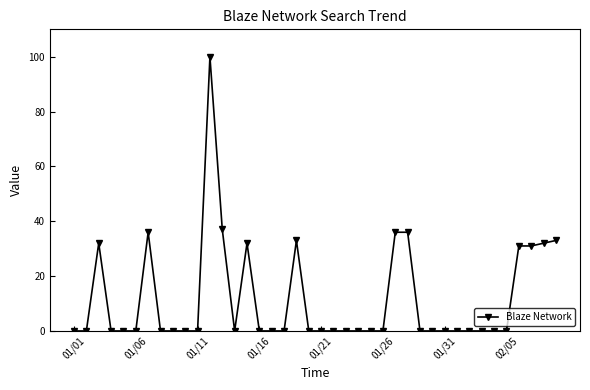

What is the maximum value shown in the chart?

100